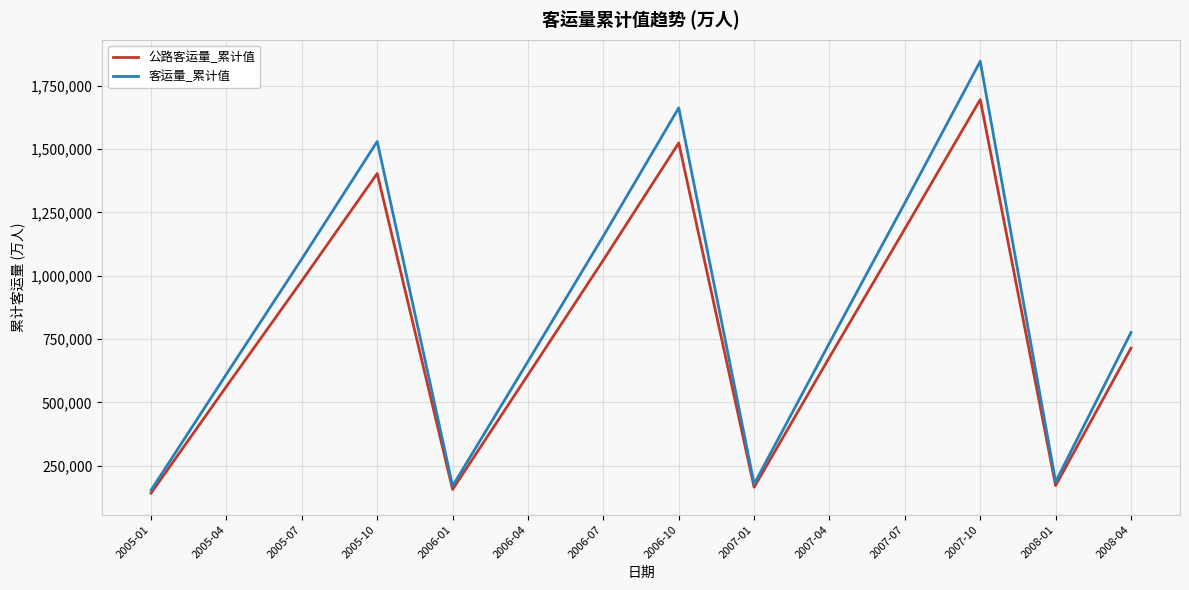

Which series has the largest range (max minus min)?

客运量_累计值